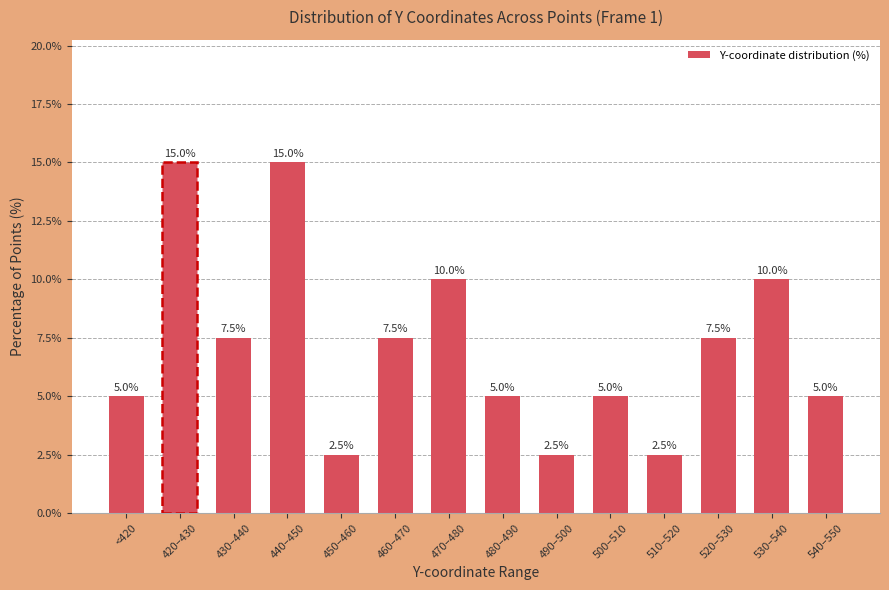

How many values are between 5 and 10?

9